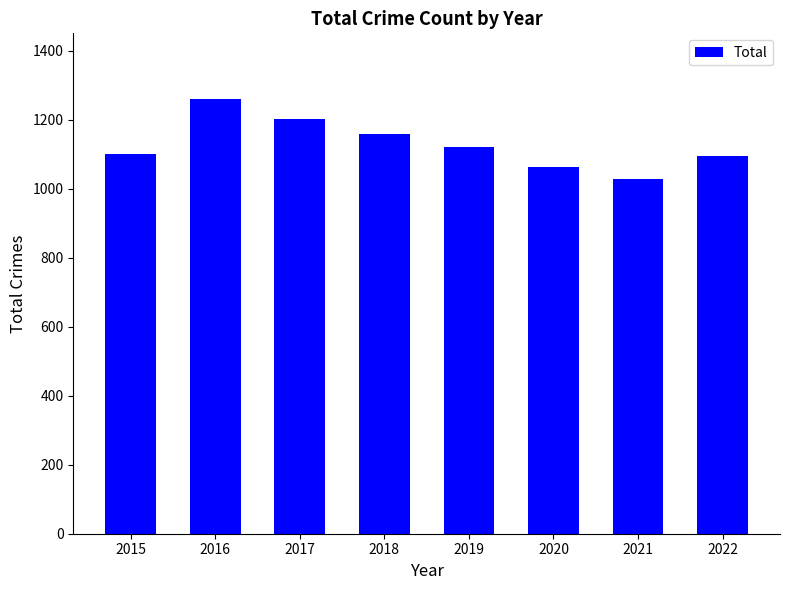

At which label is the value closest to 1144?

2018